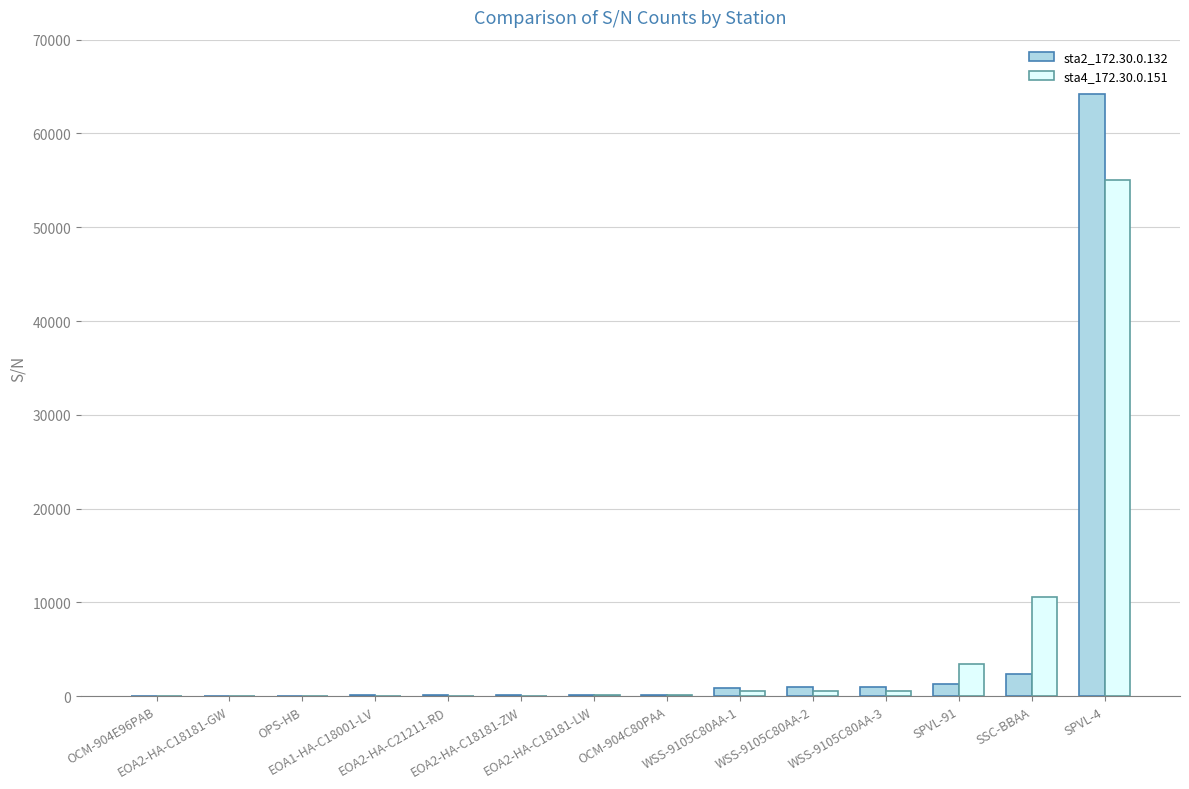

What is the greatest value displayed?

64192